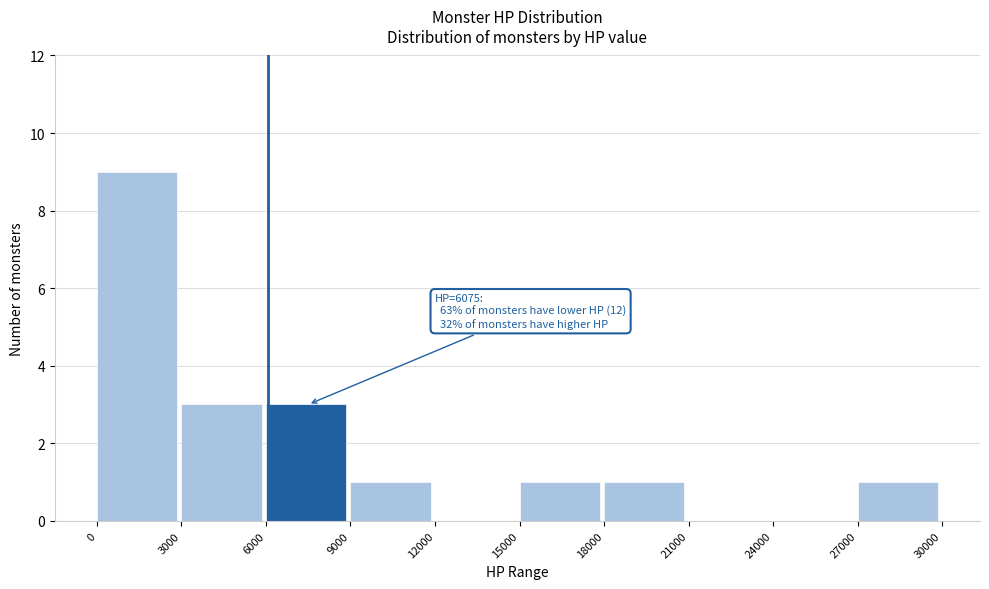

Which range on the x-axis has the tallest bar?

0 to 3000